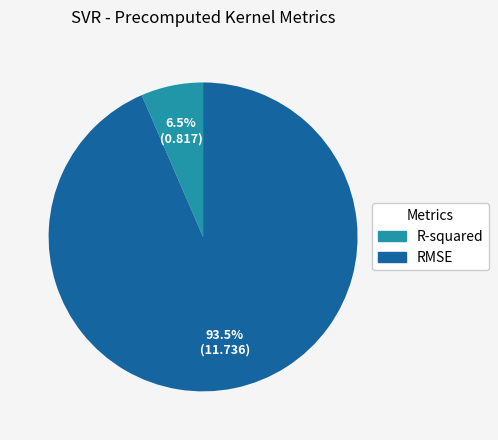

Which category has the biggest portion of the pie?

RMSE